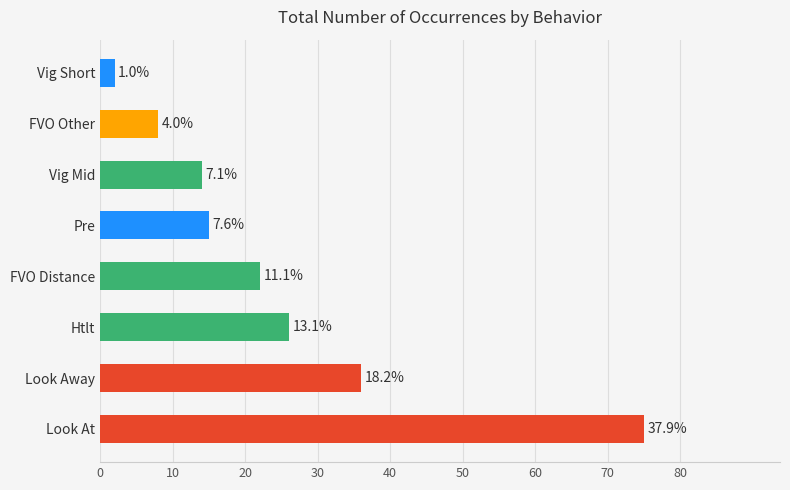

How many bars are there in total?

8